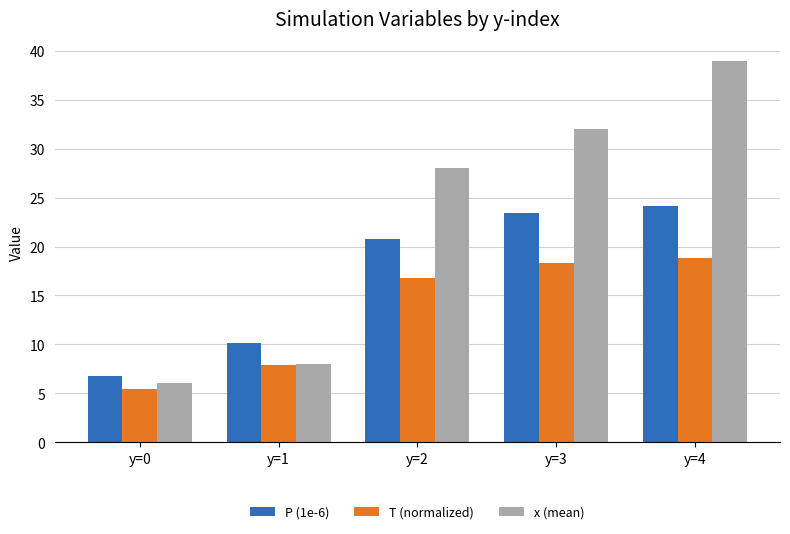

What is the value of the P (1e-6) bar at the 1st from the left?

6.8